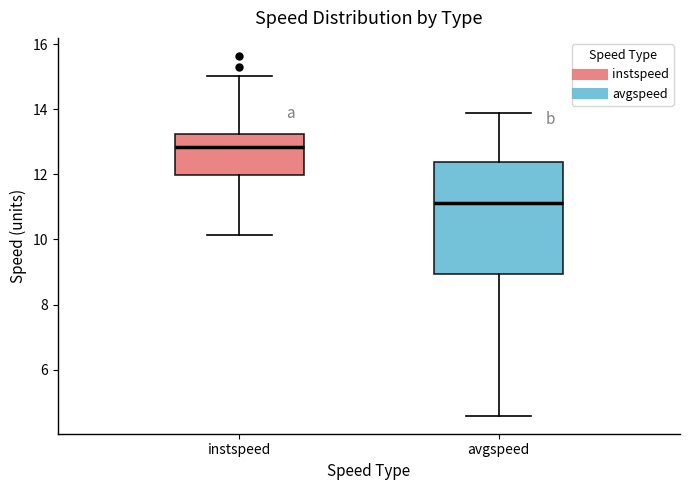

Reading left to right, transcribe this box plot: for each box, give where its median line is, the range the box spans, and where its two whiskers end, as read against the y-axis. The values are not printed on the chart, so give them approximately, as read against the axis.

instspeed: median 12.8, box 12.0 to 13.2, whiskers 10.2 to 15.0
avgspeed: median 11.2, box 9.0 to 12.4, whiskers 4.6 to 13.8